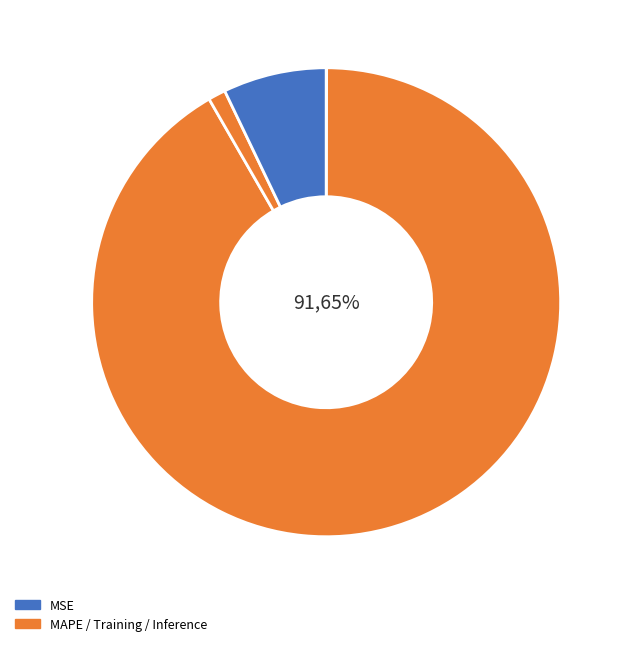

How many slices are in this pie chart?

4